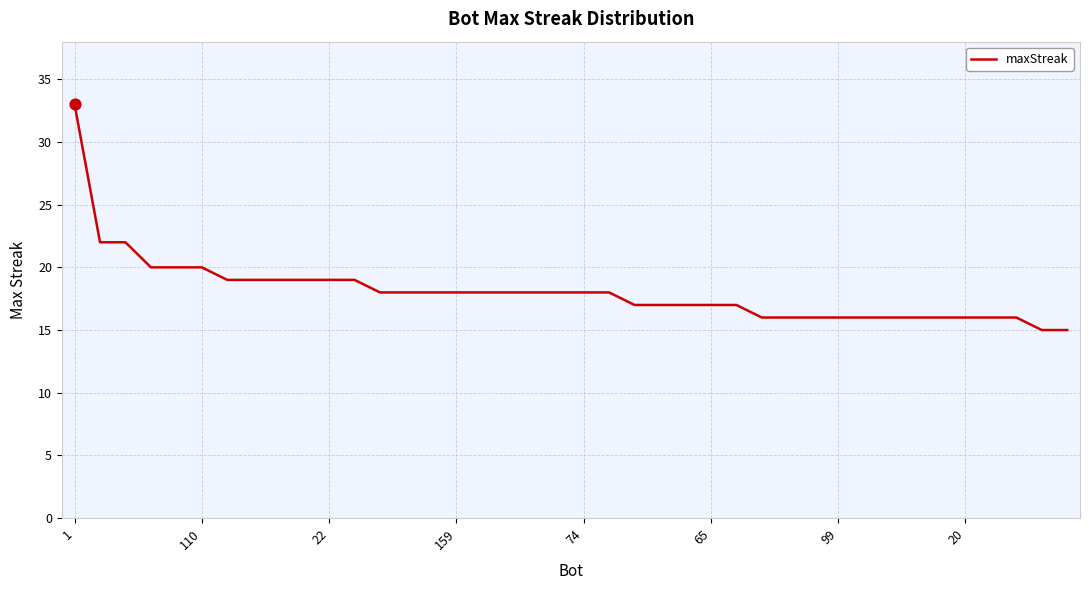

What is the greatest value displayed?

33